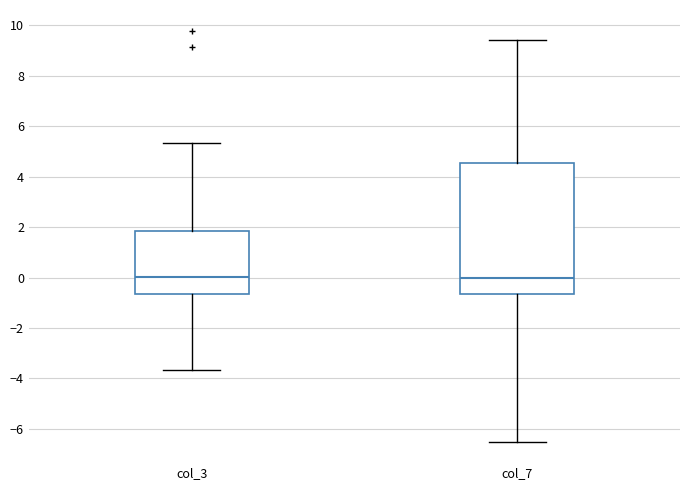

Reading left to right, transcribe this box plot: for each box, give where its median line is, the range the box spans, and where its two whiskers end, as read against the y-axis. The values are not printed on the chart, so give them approximately, as read against the axis.

col_3: median 0.0, box -0.6 to 1.8, whiskers -3.6 to 5.4
col_7: median 0.0, box -0.6 to 4.6, whiskers -6.6 to 9.4